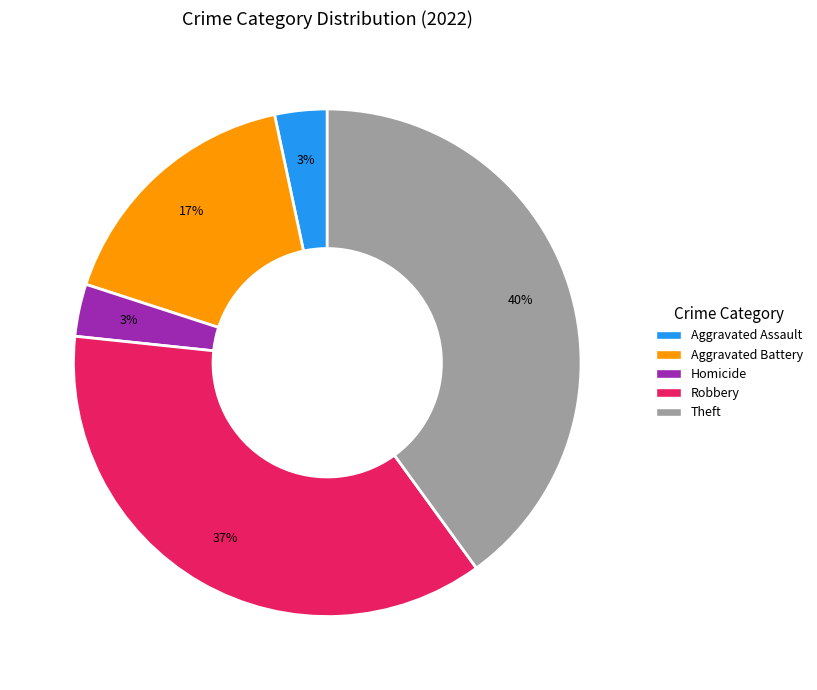

To the nearest percent, what is the difference between the largest and smallest slice percentages?

37%